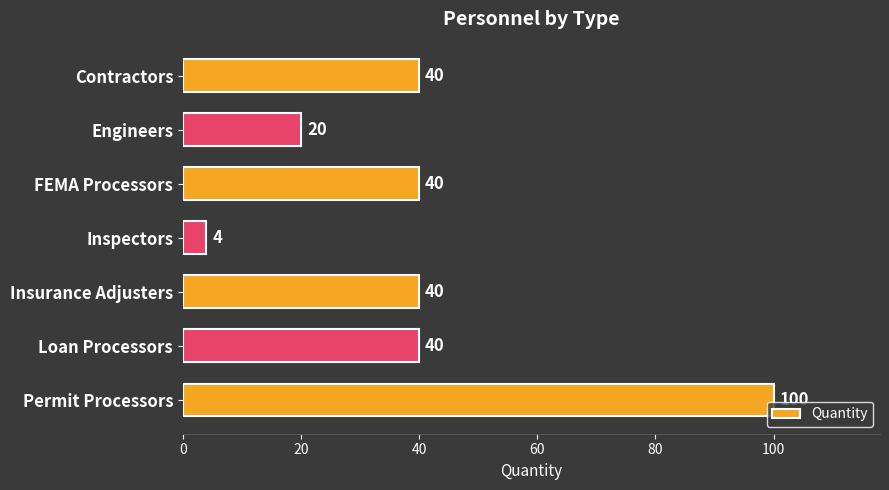

Approximately how many times larger is the value at Permit Processors compared to Contractors?

2.5